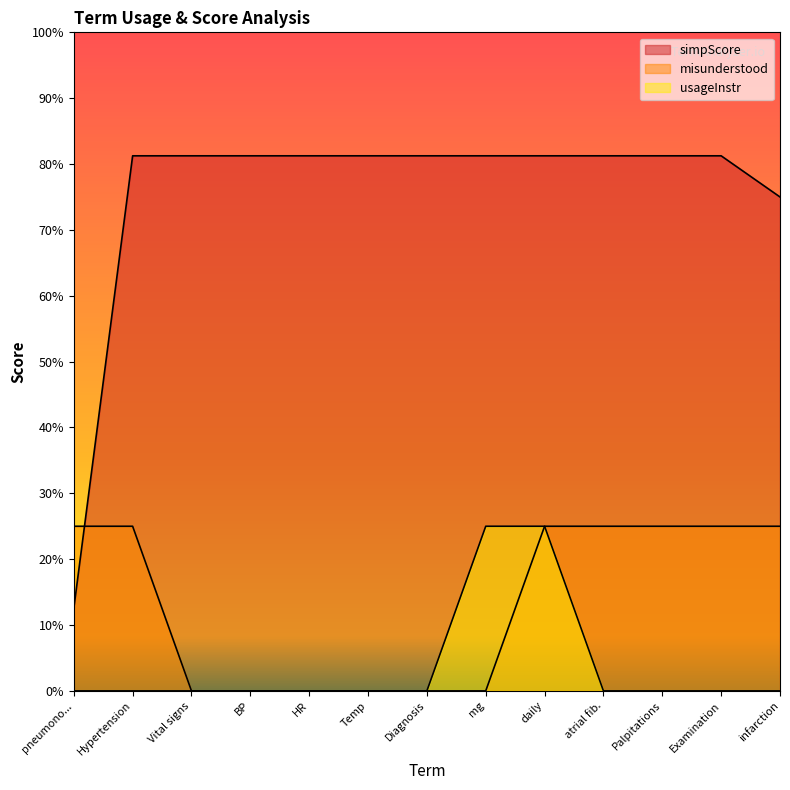

True or false: usageInstr has more than 0 points higher than both neighbors.

False